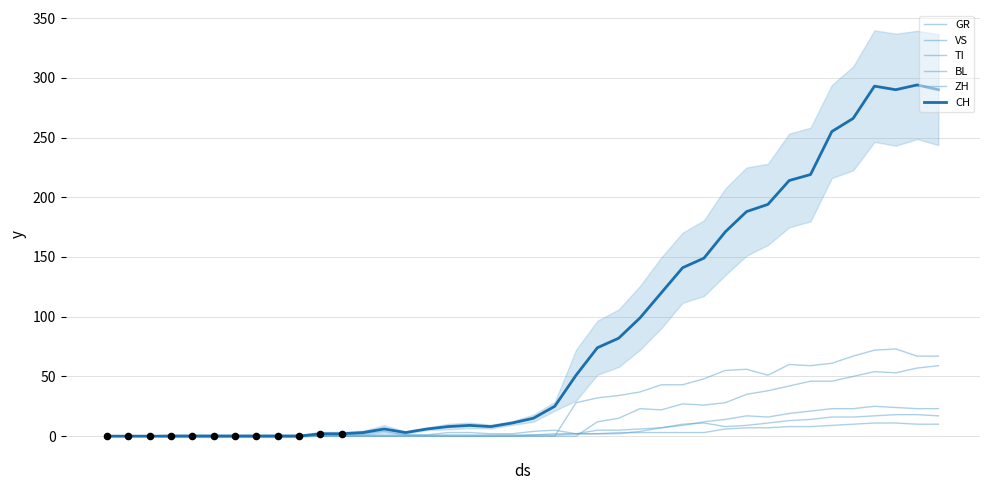

Which series reaches the maximum Y coordinate?

CH